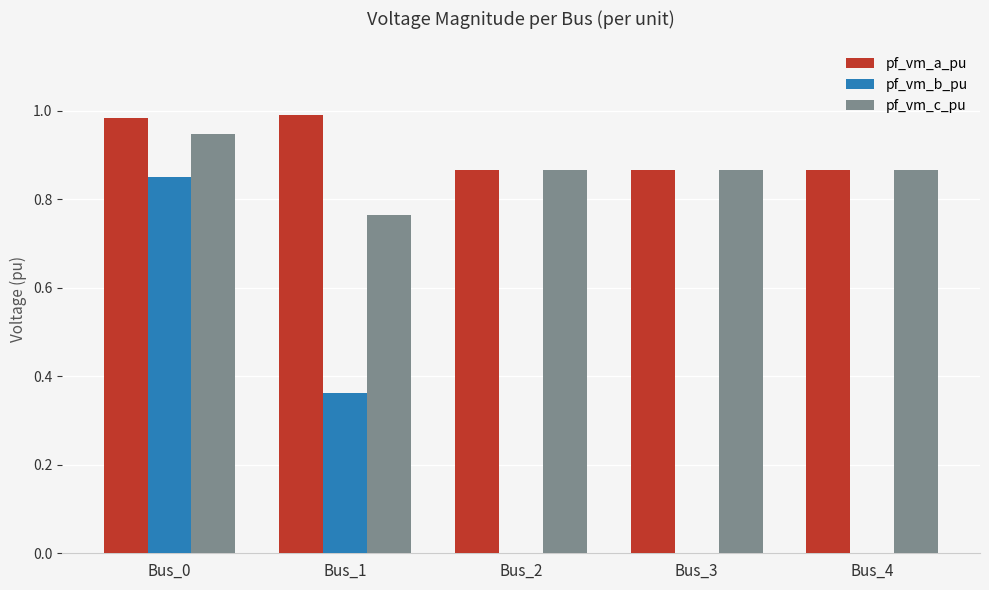

Between Bus_0 and Bus_3, which series saw the biggest shift?

pf_vm_b_pu